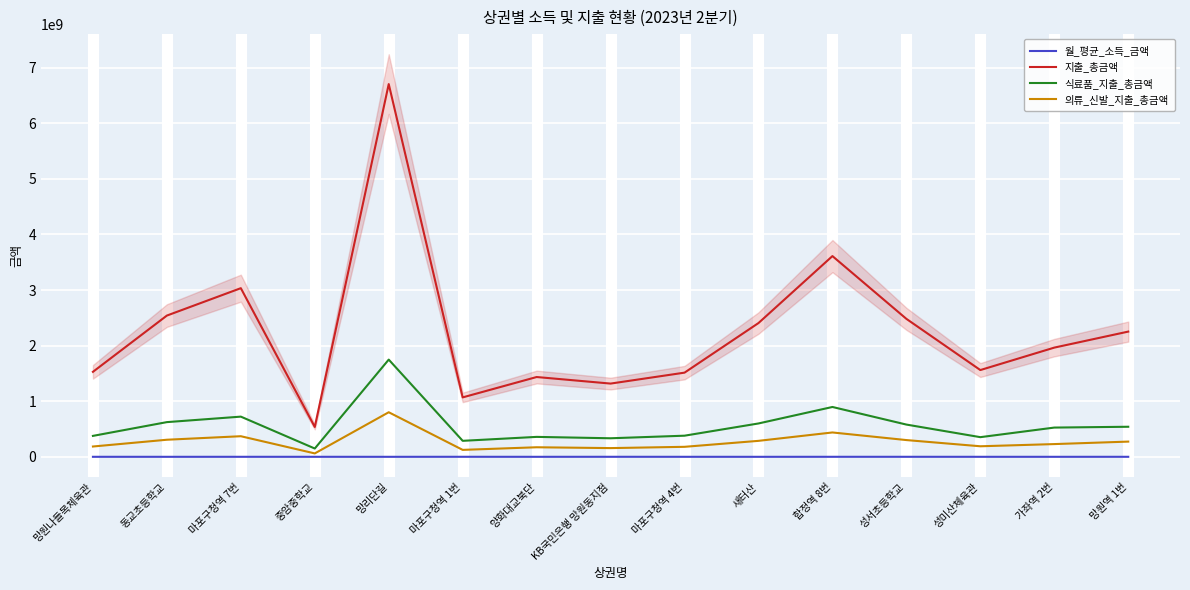

True or false: 의류_신발_지출_총금액 and 월_평균_소득_금액 intersect in this chart.

False